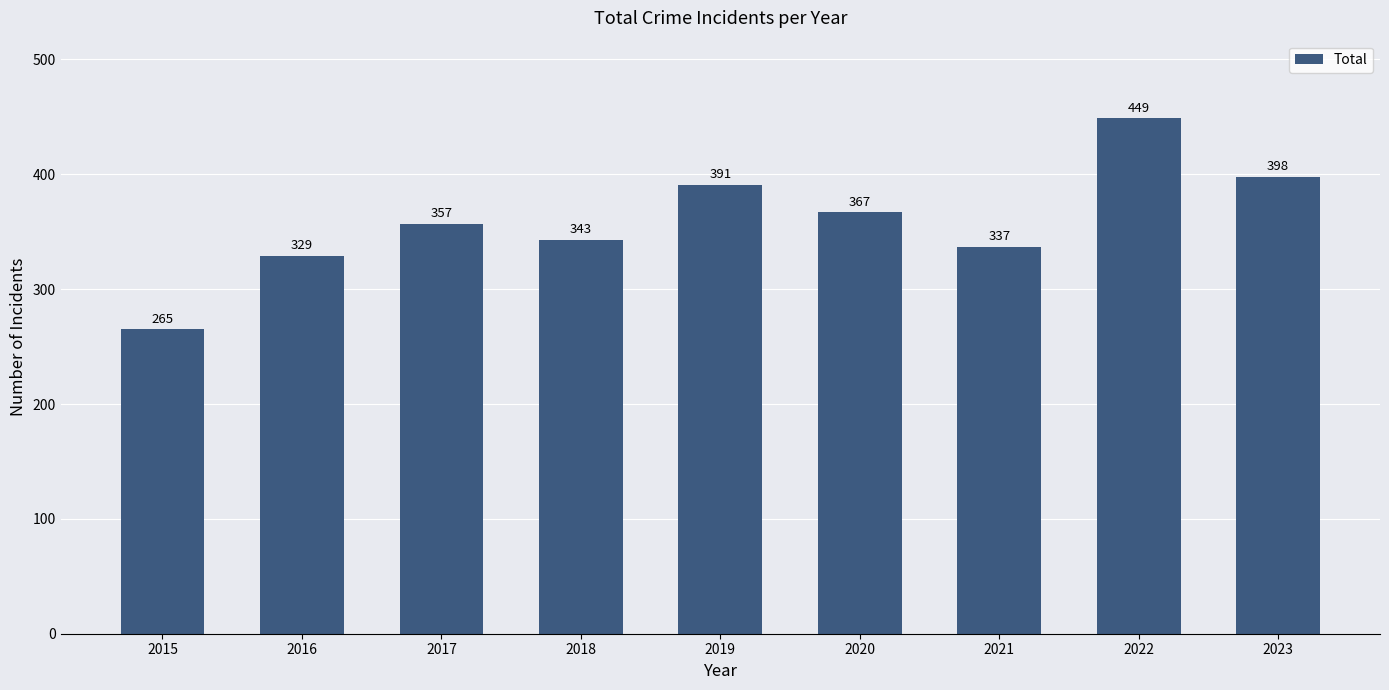

Reading right to left, list all the values displayed in this chart.

2023=398	2022=449	2021=337	2020=367	2019=391	2018=343	2017=357	2016=329	2015=265